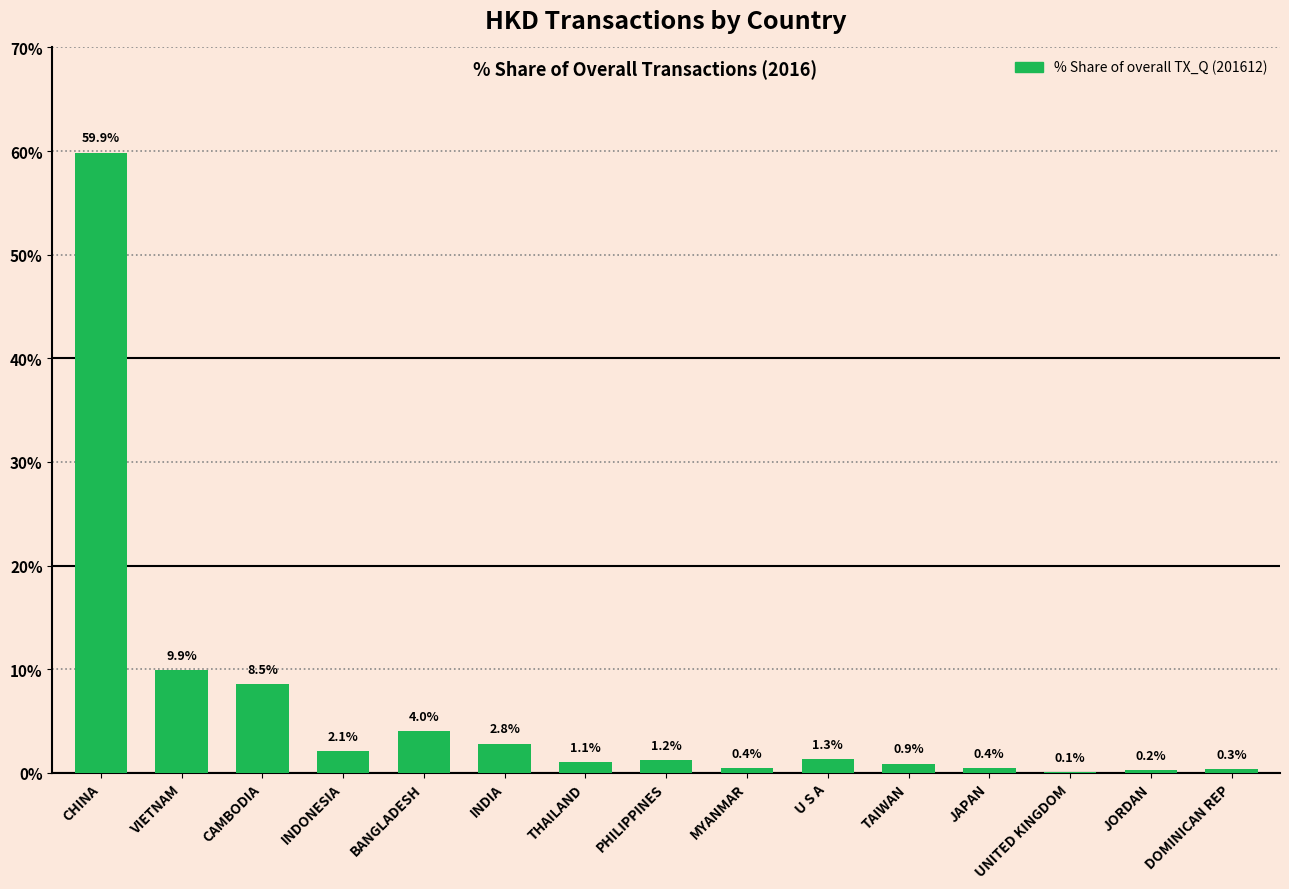

What is the approximate value at TAIWAN?

0.9